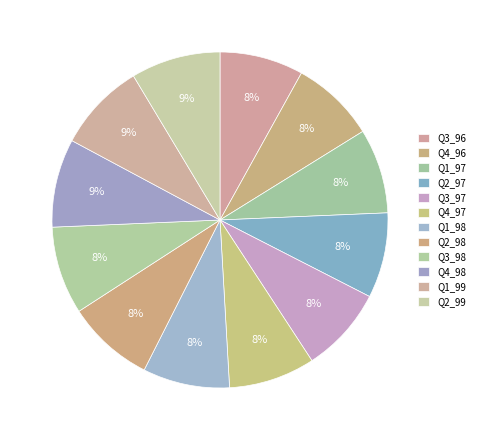

Which has a higher value, Q3_97 or Q4_97?

Q4_97